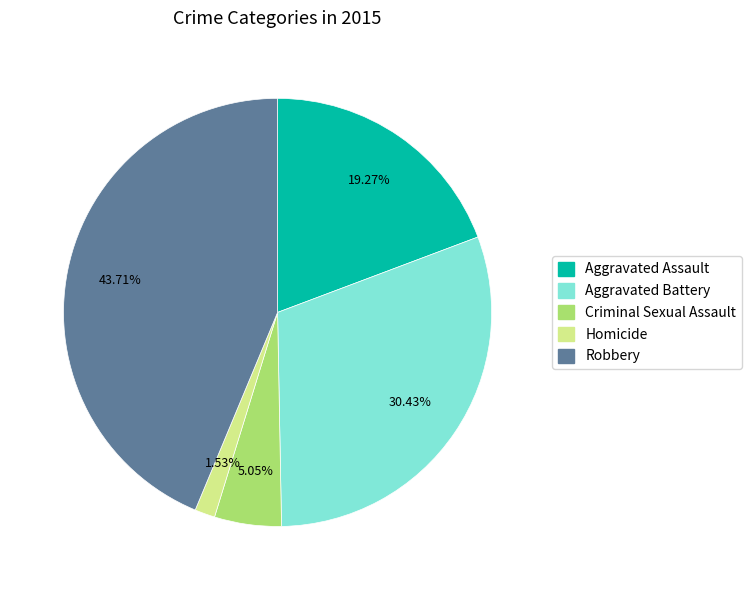

What percentage is NOT represented by Aggravated Assault?

80.7%